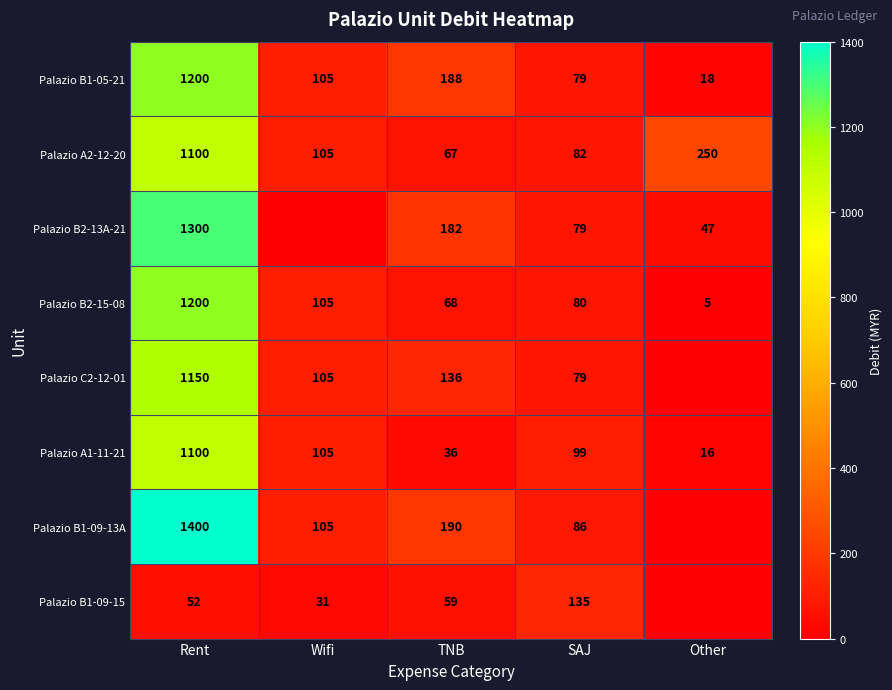

Which category has the lowest value in the Palazio B1-05-21 series?

Other